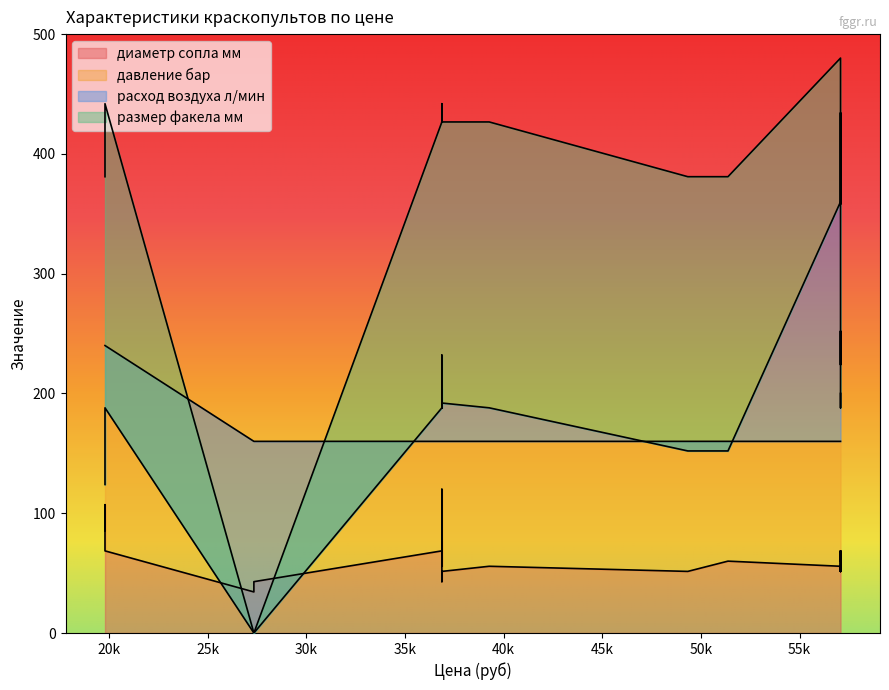

True or false: диаметр сопла мм has a value of 34.3 at 27345.

True